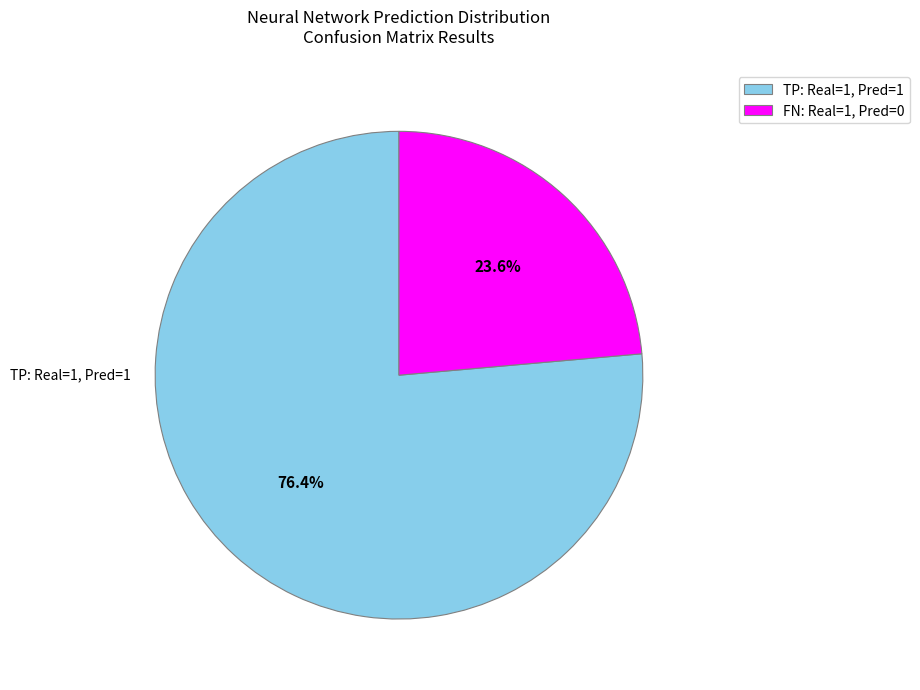

Combined, do TP: Real=1, Pred=1 and FN: Real=1, Pred=0 account for over 50%?

Yes